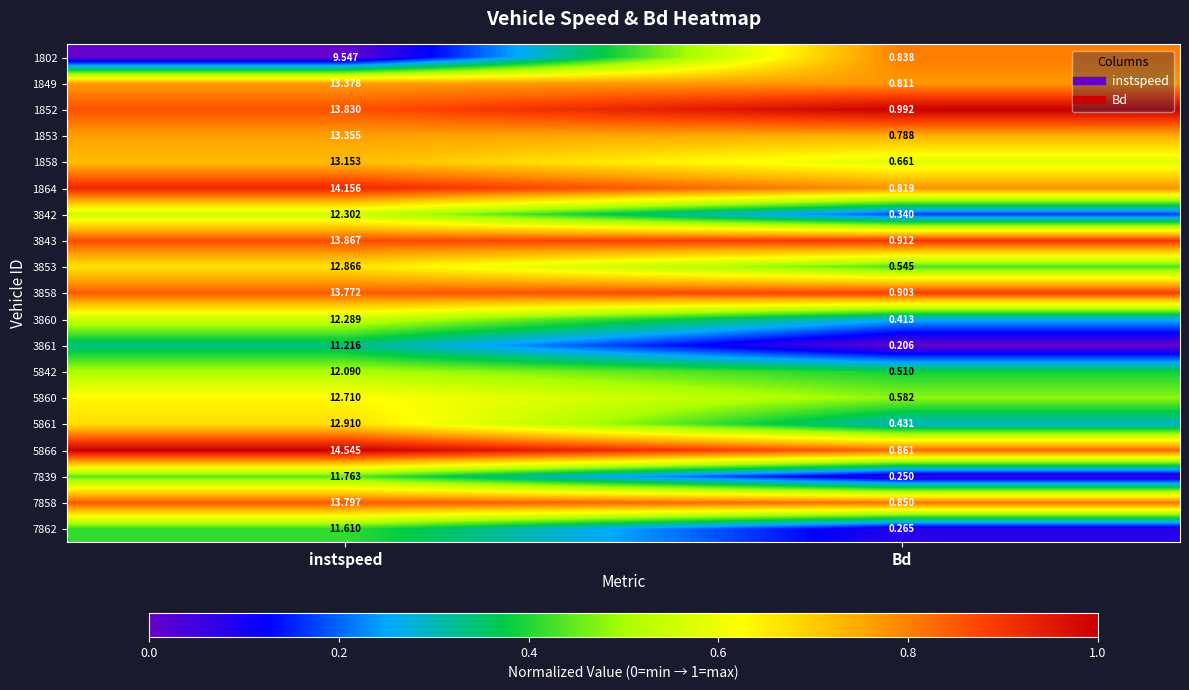

Rank the series at instspeed from lowest to highest value.

1802, 3861, 7862, 7839, 5842, 3860, 3842, 5860, 3853, 5861, 1858, 1853, 1849, 3858, 7858, 1852, 3843, 1864, 5866